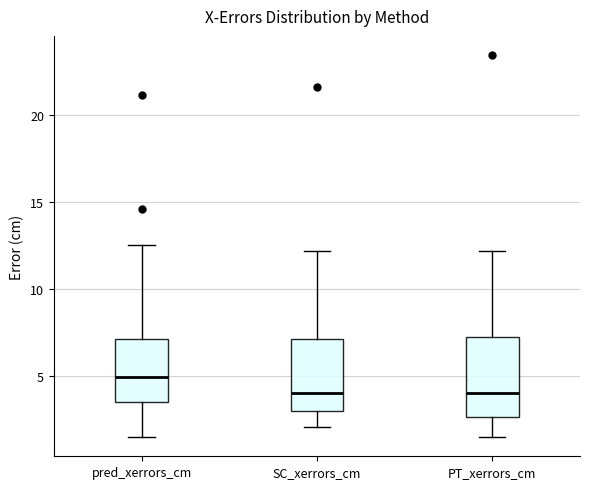

Which box has the highest median line?

pred_xerrors_cm